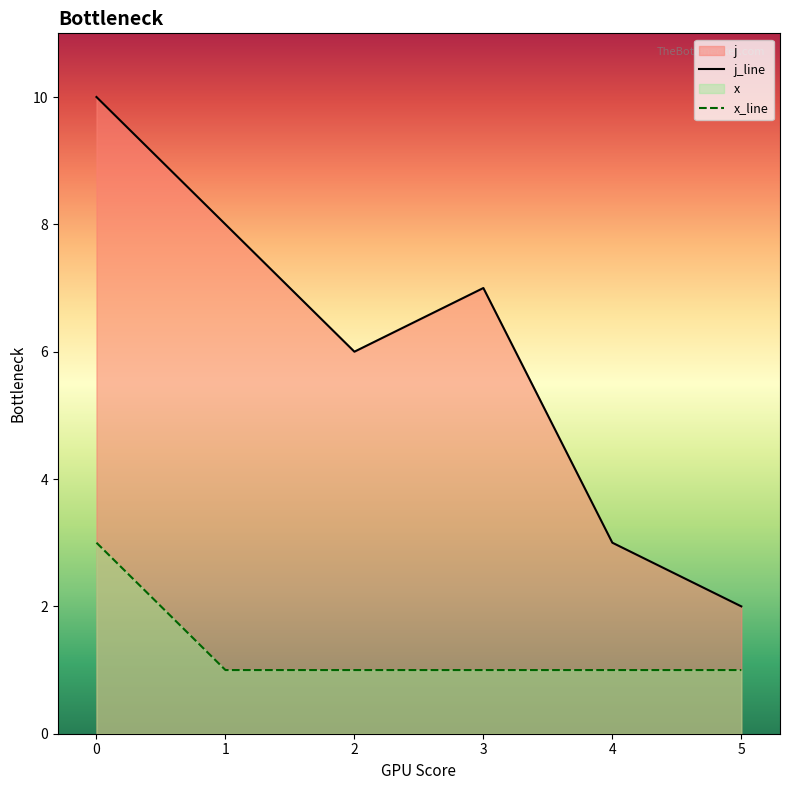

True or false: j_line and x_line intersect in this chart.

False